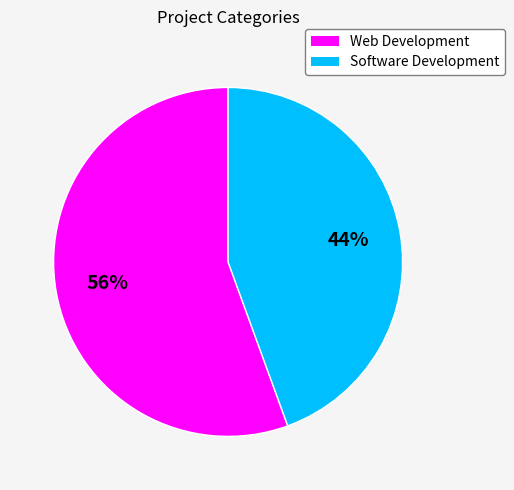

True or false: Software Development accounts for 44% of the total.

True